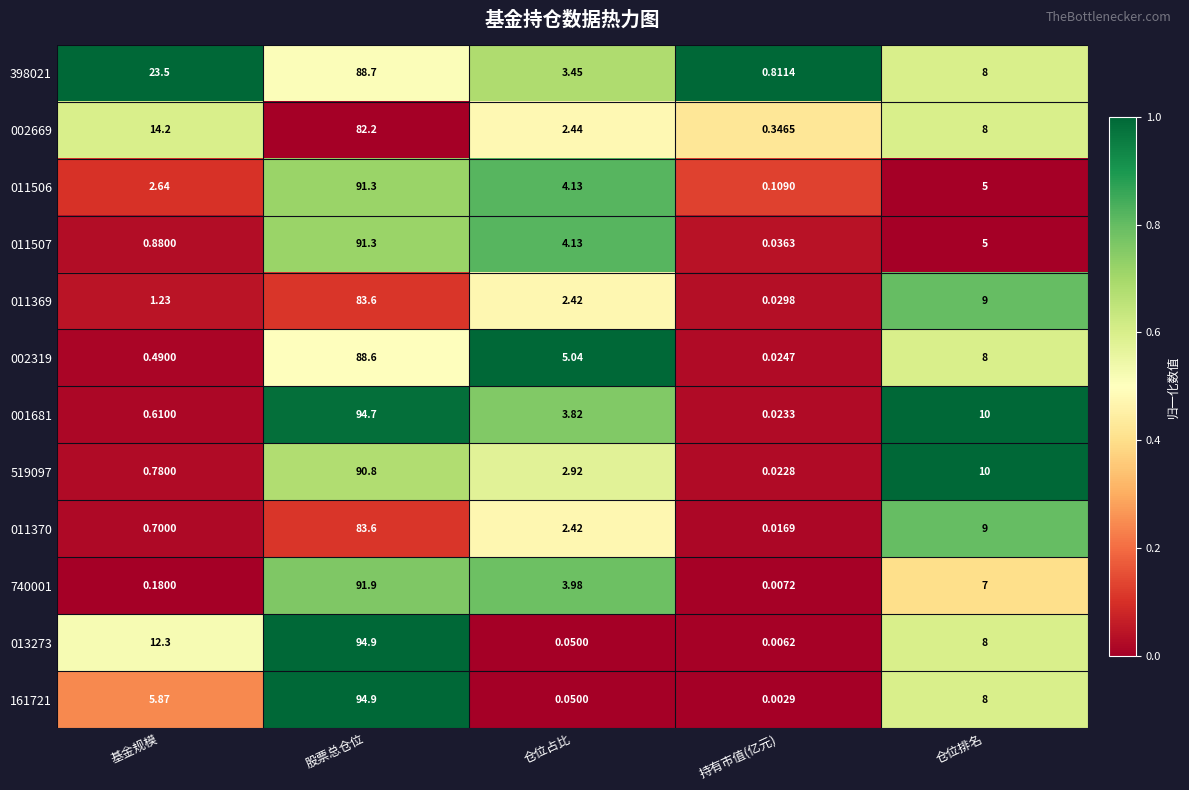

Where is 001681 nearest to the value 47?

仓位排名